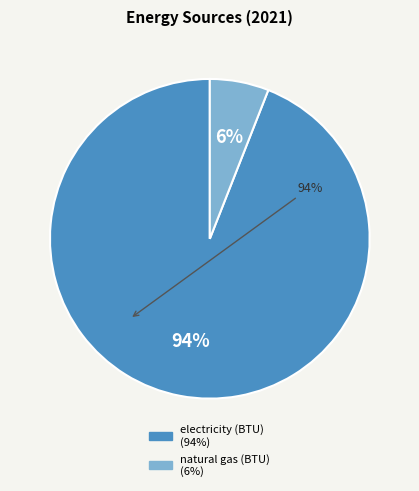

To the nearest percent, what is the combined percentage of natural gas (BTU) and electricity (BTU)?

100%